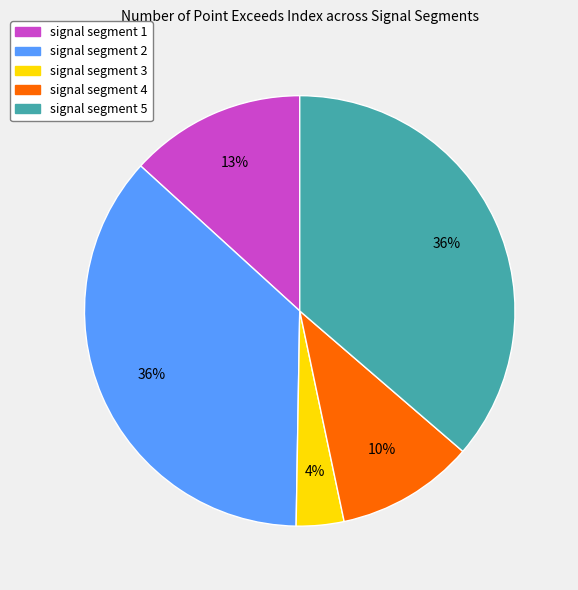

The signal segment 1 slice represents 25% of the pie. True or false?

False